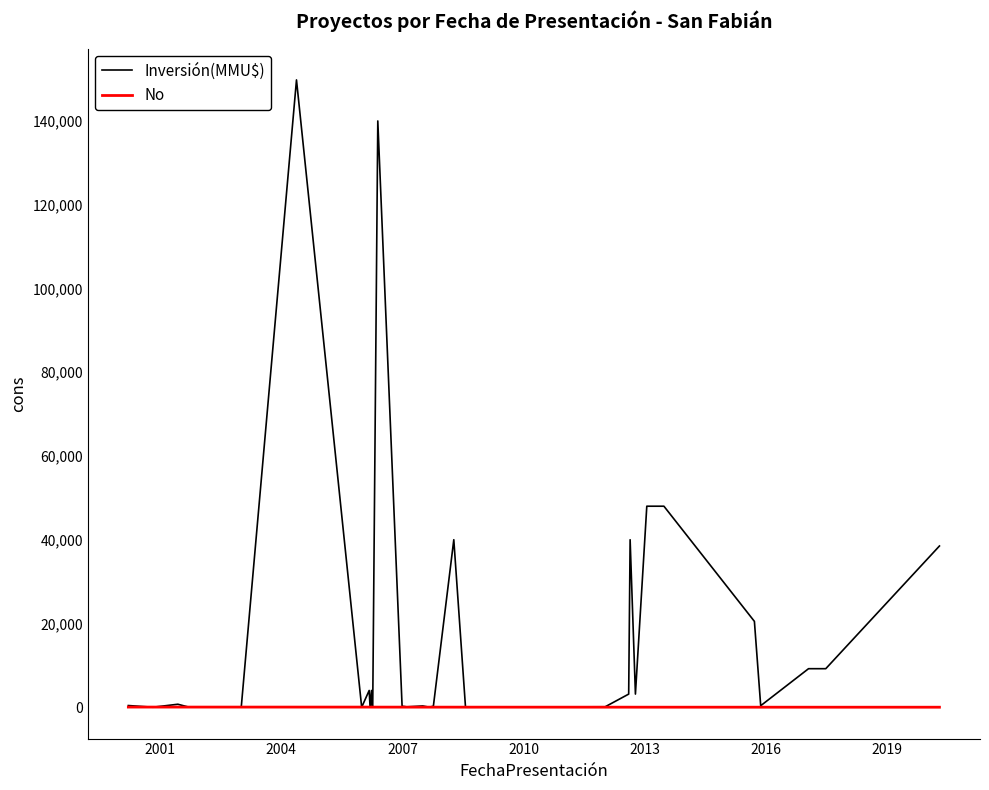

What are all the series names shown in the legend?

Inversión(MMU$), No